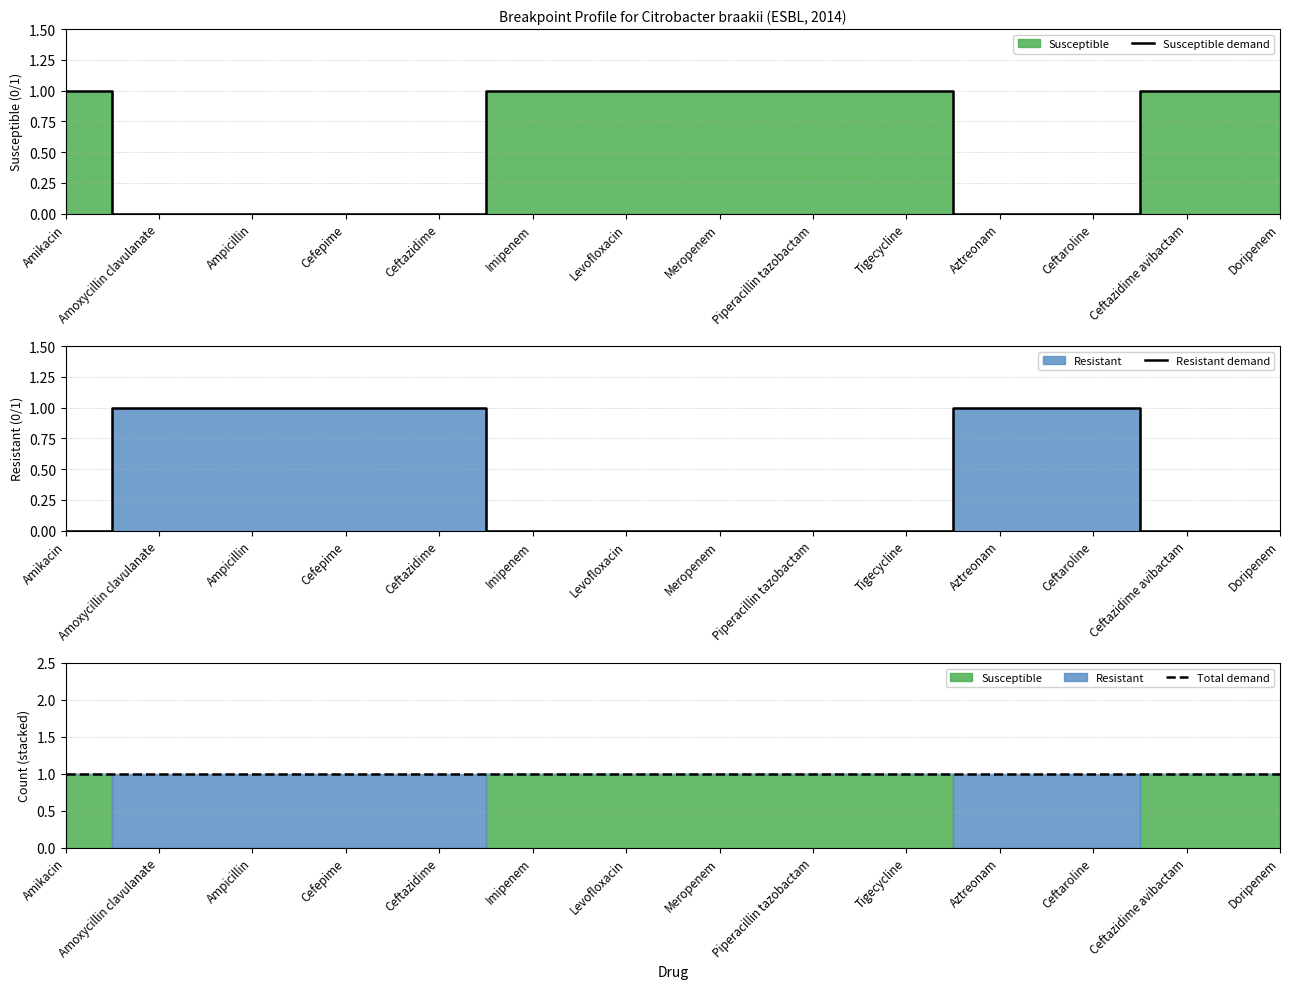

What is the spread (max minus min) of values at Ampicillin?

1